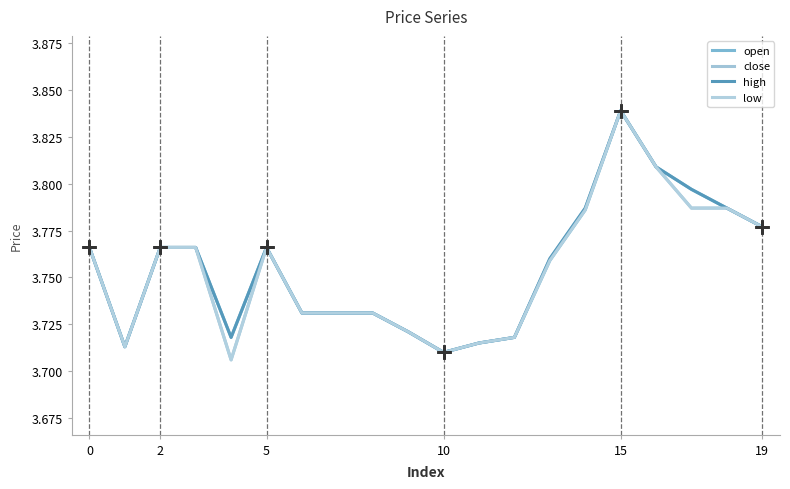

At how many categories does at least one series exceed 3?

20